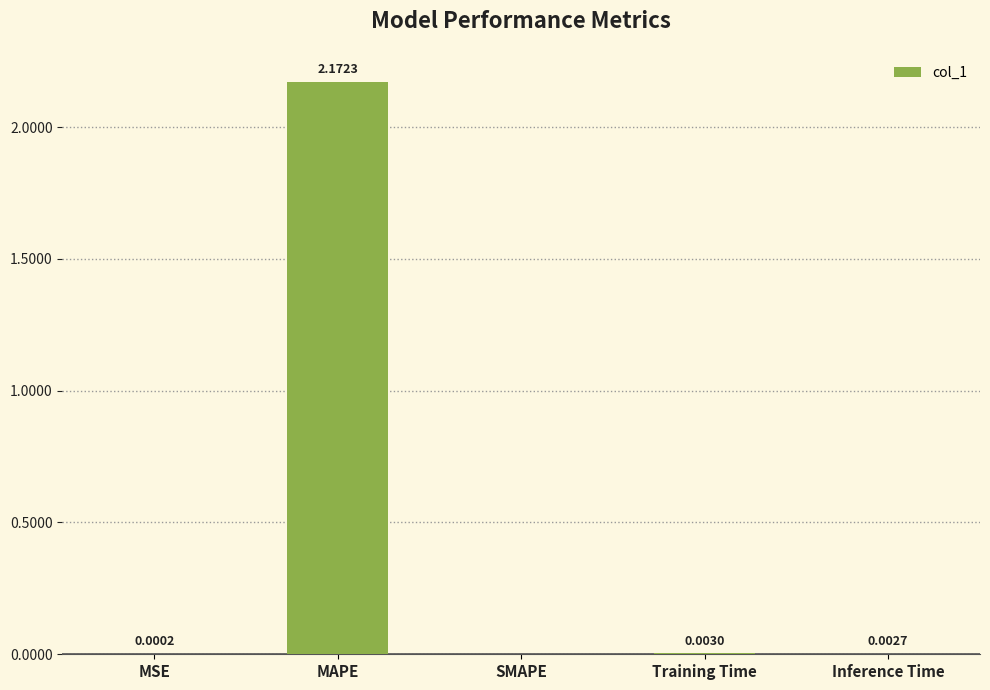

How many values are above zero?

4